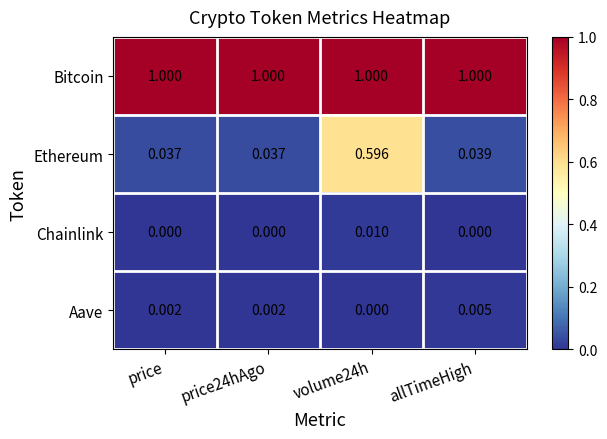

At how many categories does at least one series exceed 0?

4